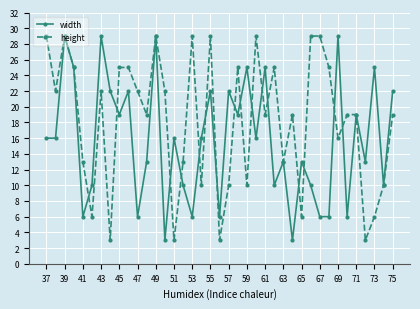

List the series in order of their overall mean, lowest first.

width, height